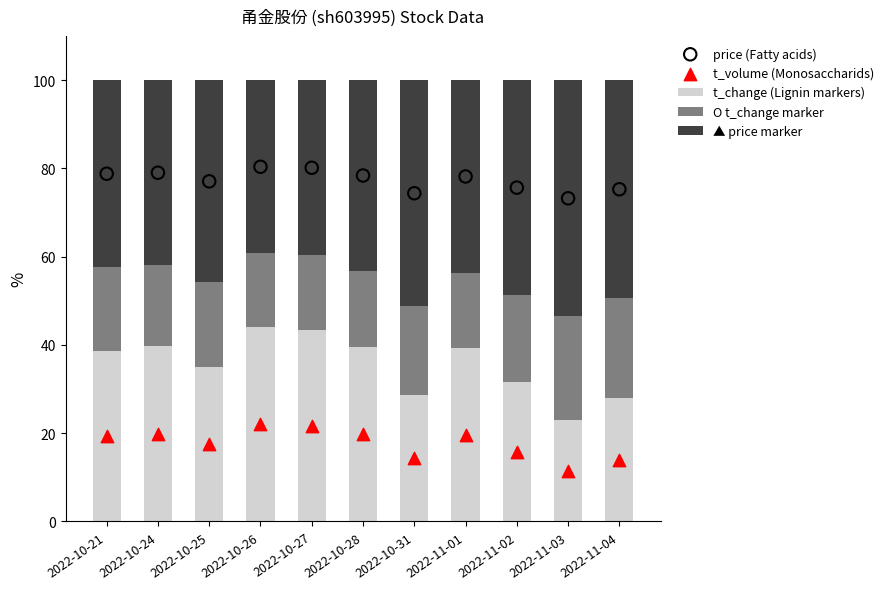

Is the value of t_volume at 2022-10-25 greater than the value of t_change marker at 2022-10-25?

No